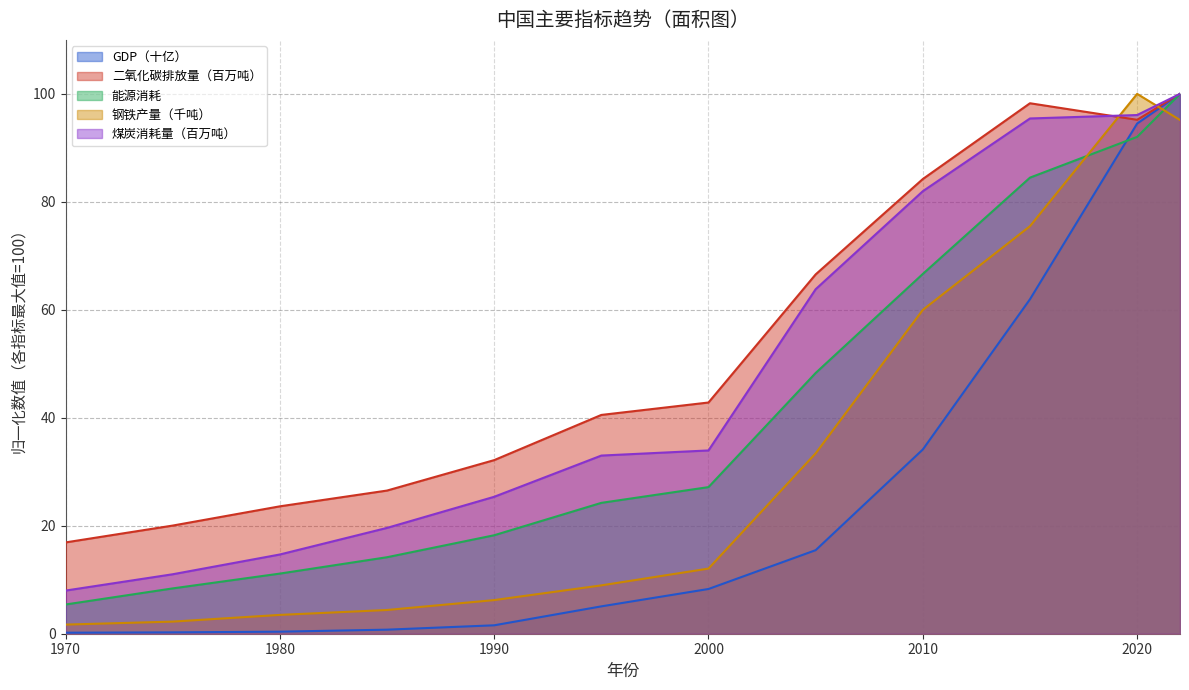

At which category does 二氧化碳排放量（百万吨） reach its first local valley?

2020